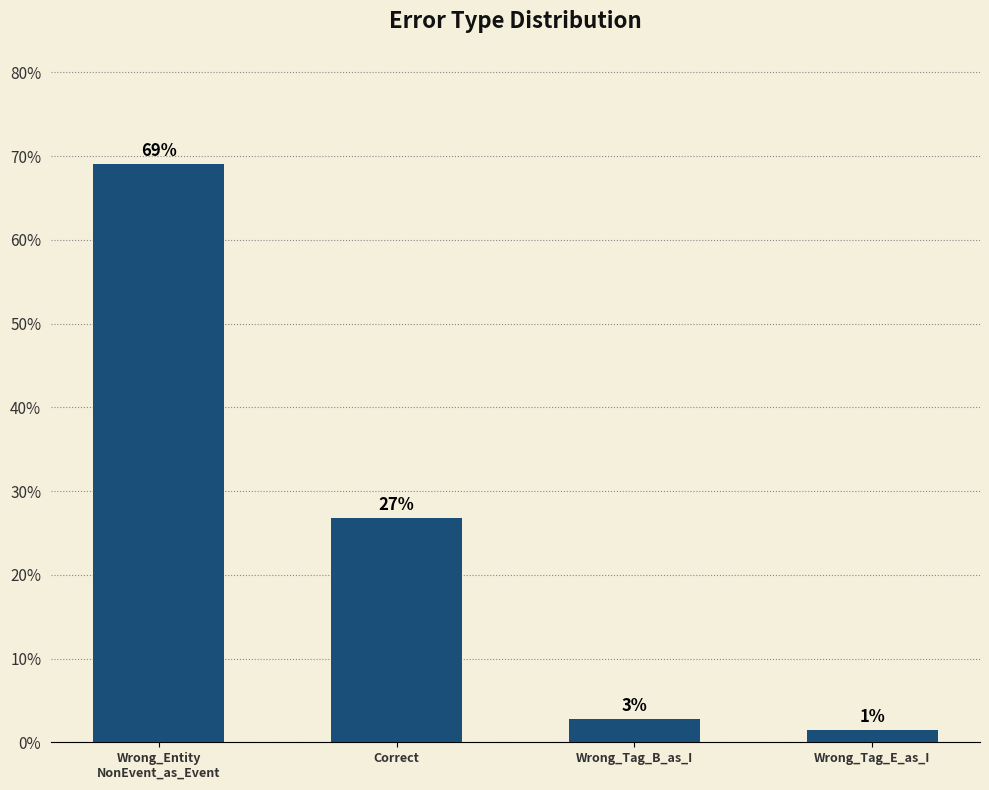

What is the change in value from Wrong_Entity
NonEvent_as_Event to Correct?

-42.3